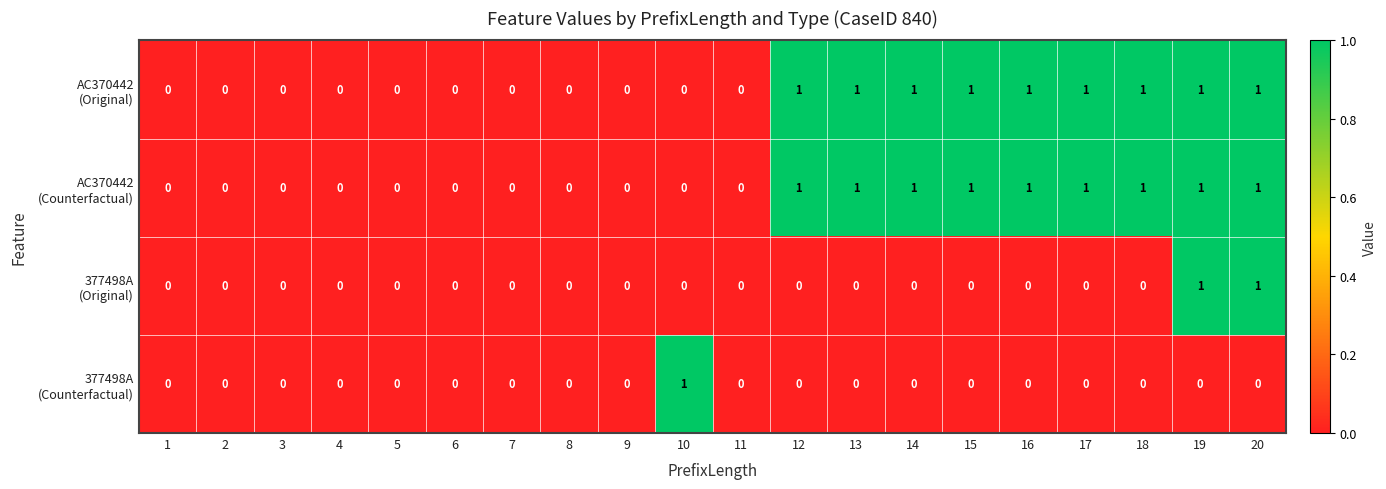

Which series has the largest range (max minus min)?

AC370442 (Original)